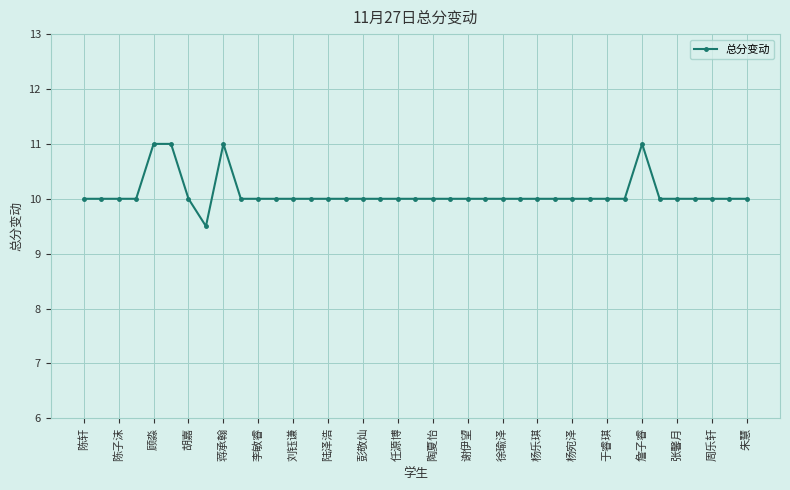

What is the average value?

10.1